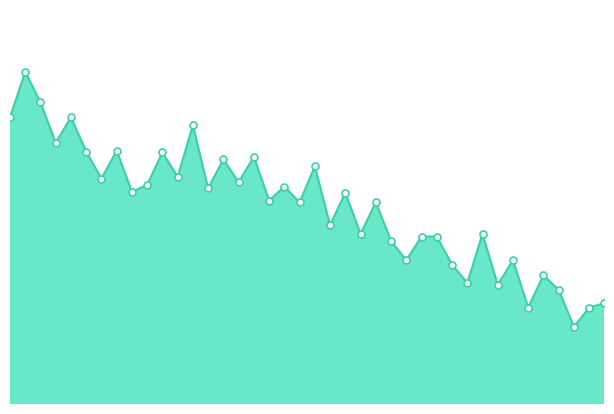

Is this an area chart (filled region under the line)?

Yes